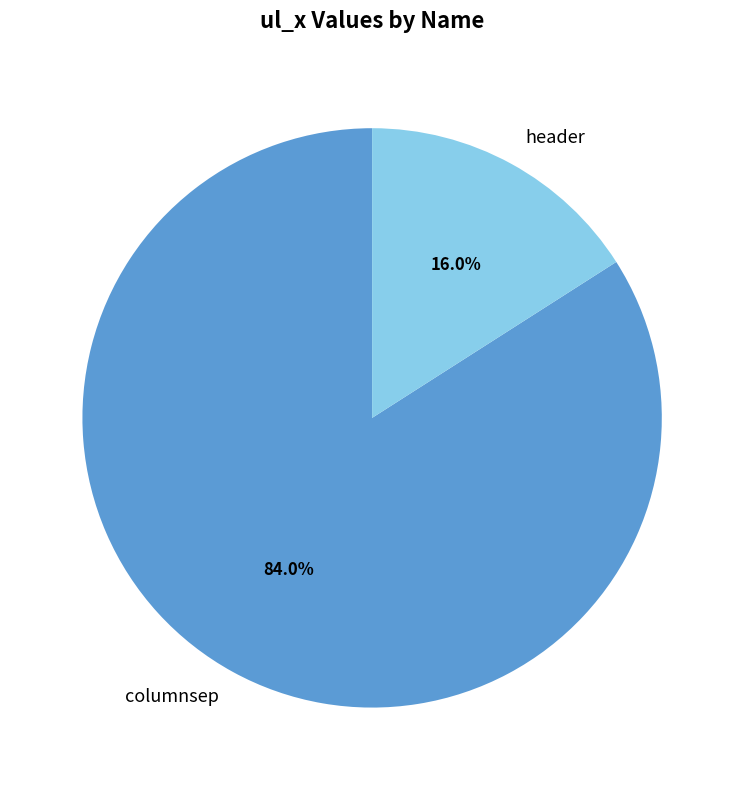

What portion of the pie excludes header?

84.0%